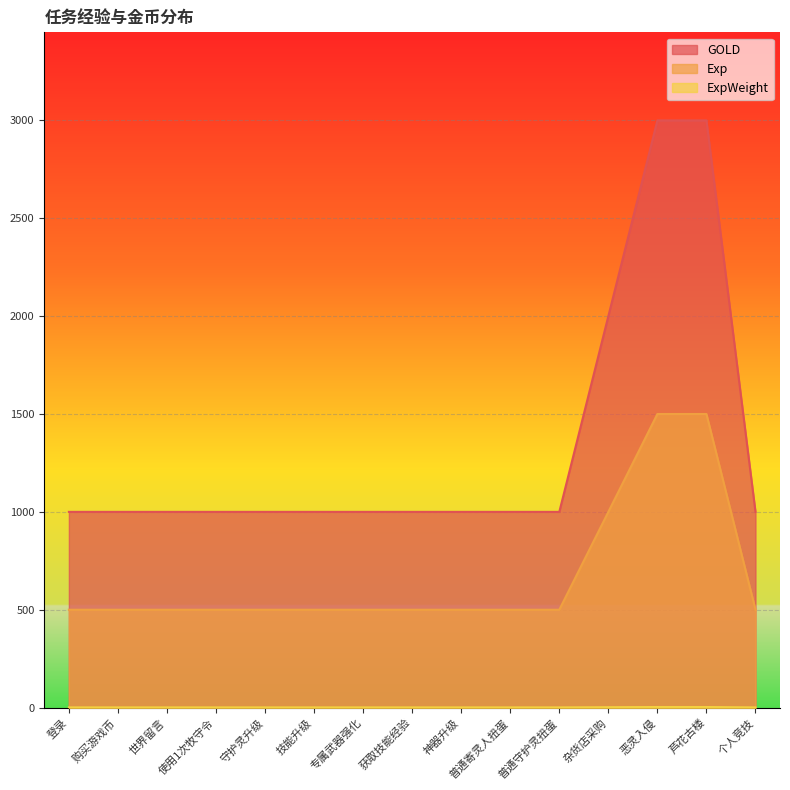

At which label does ExpWeight reach its peak?

恶灵入侵